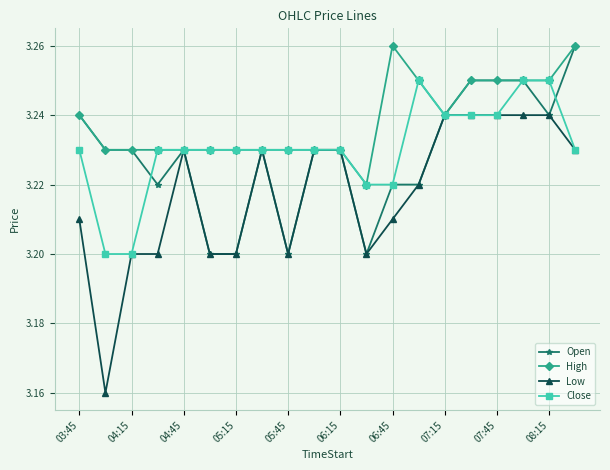

Which series has the largest total across all categories?

High